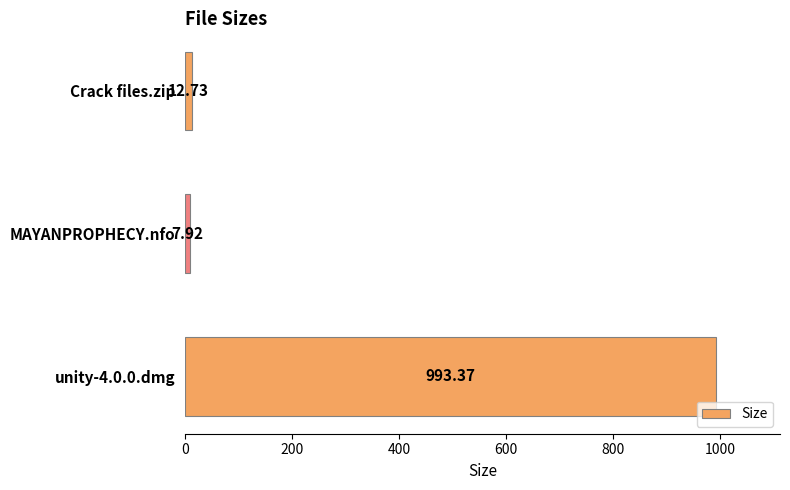

What is the sum of all values?

1014.0